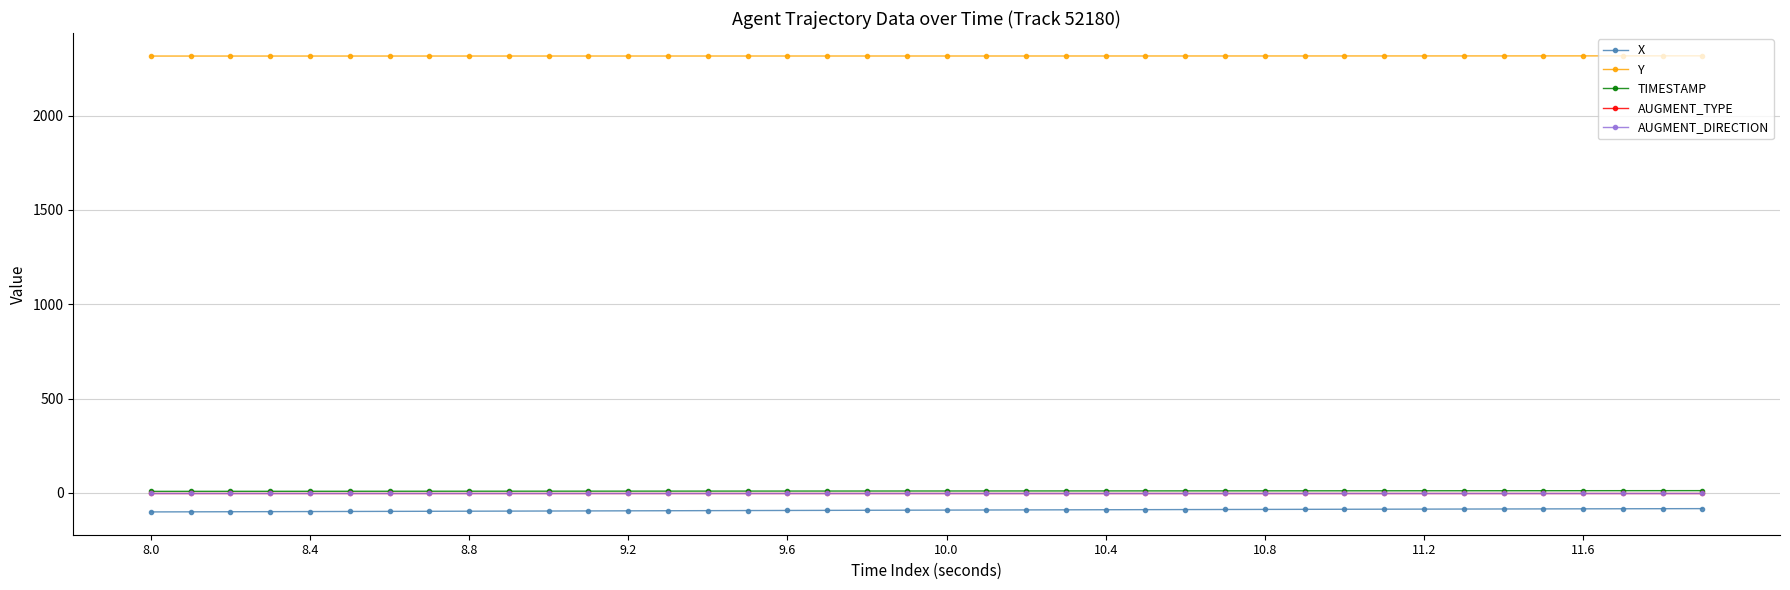

What is the smallest value displayed?

-100.9